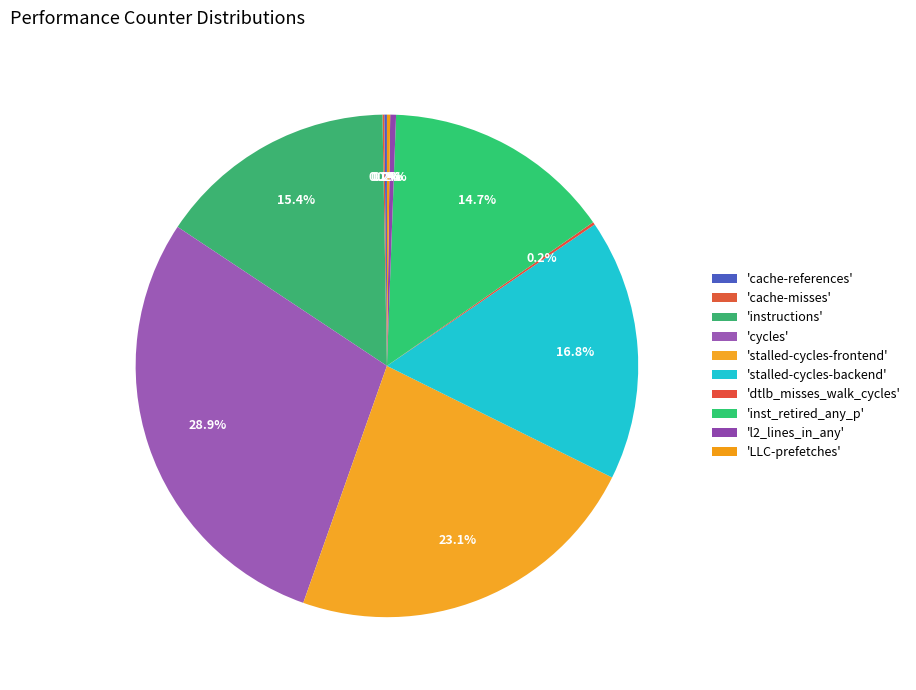

Which category has the smallest portion of the pie?

cache-misses